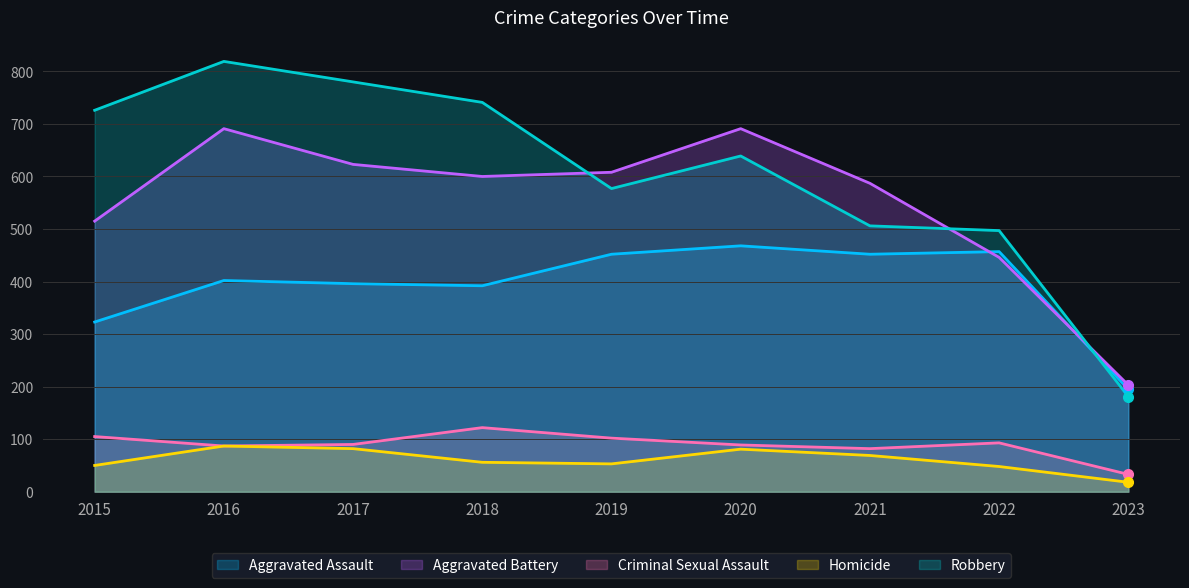

Reading left to right, transcribe all the data shown in this chart.

Aggravated Assault: 323	402	396	392	452	468	452	457	195
Aggravated Battery: 515	691	623	600	608	691	587	446	203
Criminal Sexual Assault: 105	87	90	122	102	89	82	93	33
Homicide: 50	87	82	56	53	81	69	48	18
Robbery: 726	819	780	741	577	639	506	497	181